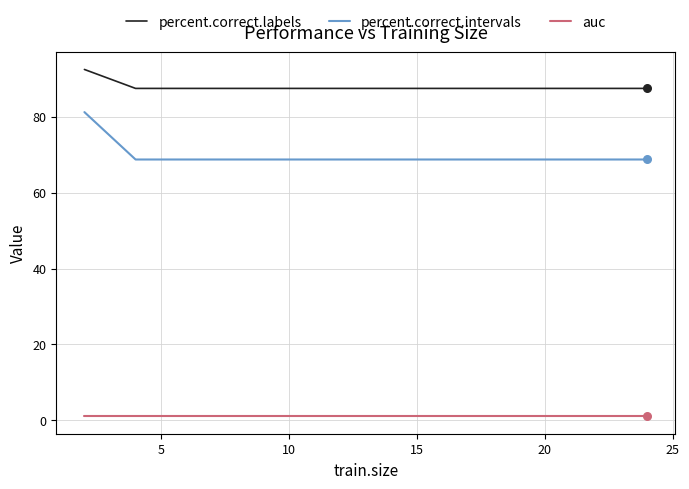

At how many categories does at least one series exceed 62?

11